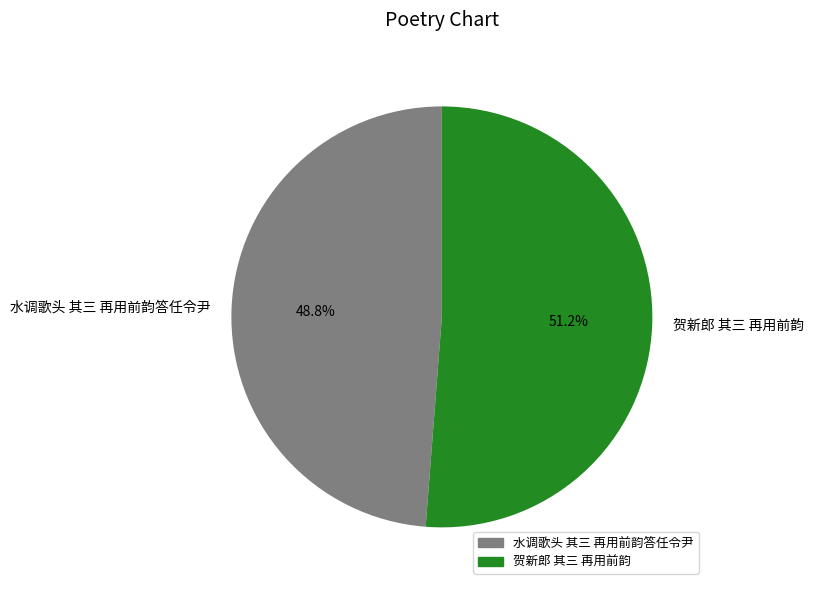

Rank the categories by value from lowest to highest.

水调歌头 其三 再用前韵答任令尹, 贺新郎 其三 再用前韵